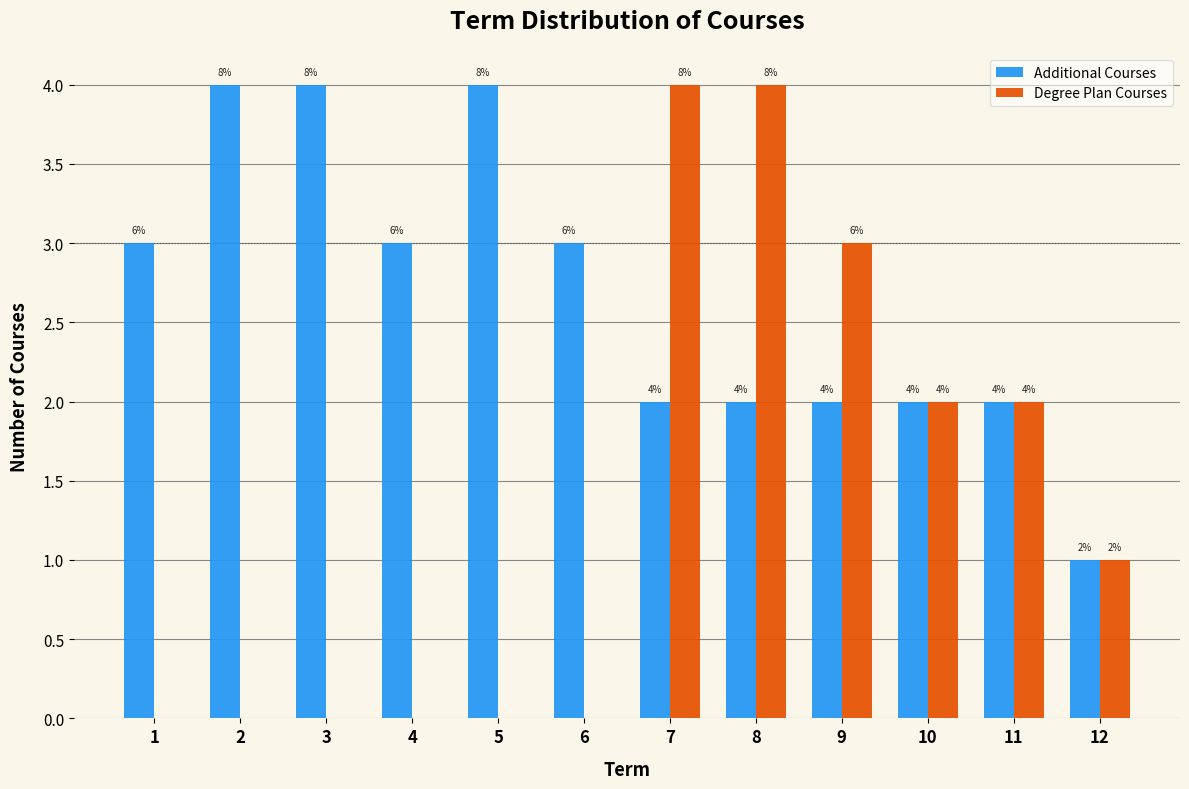

Reading right to left, extract all data points from this chart.

Additional Courses: 12=1	11=2	10=2	9=2	8=2	7=2	6=3	5=4	4=3	3=4	2=4	1=3
Degree Plan Courses: 12=1	11=2	10=2	9=3	8=4	7=4	6=0	5=0	4=0	3=0	2=0	1=0